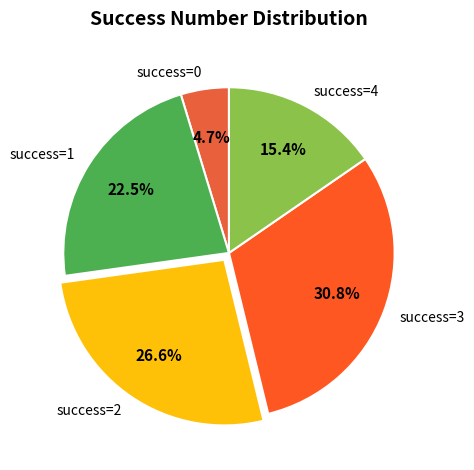

Is there a majority slice in this chart?

No